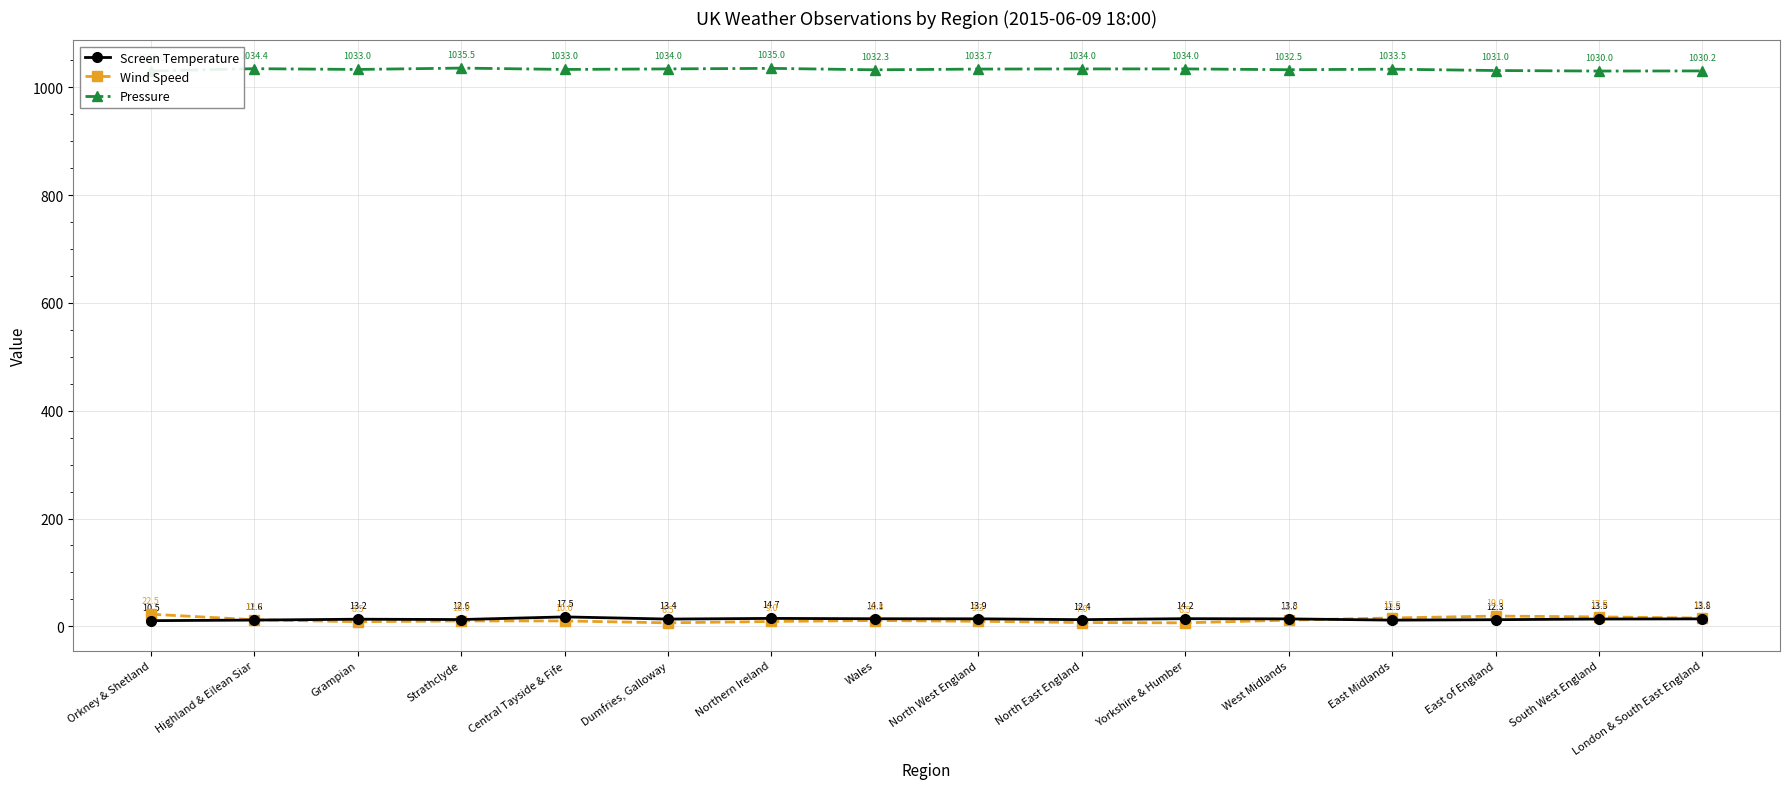

How many data points in Pressure are less than 1033?

6